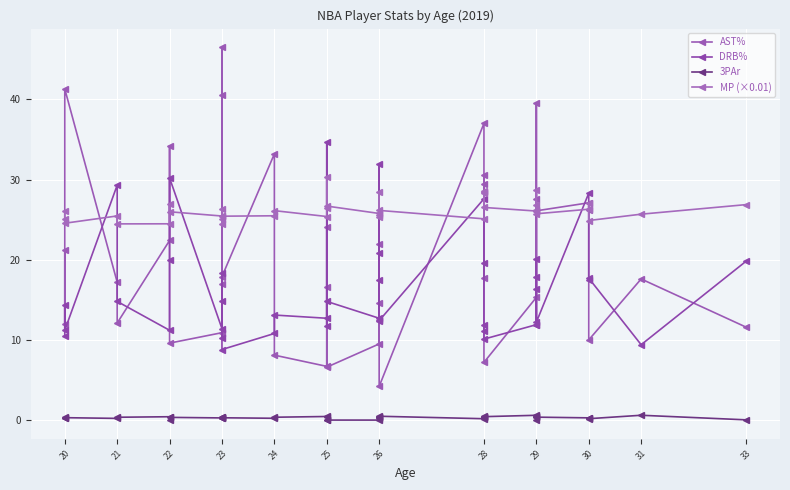

What value does the AST% series have at 23?

10.9